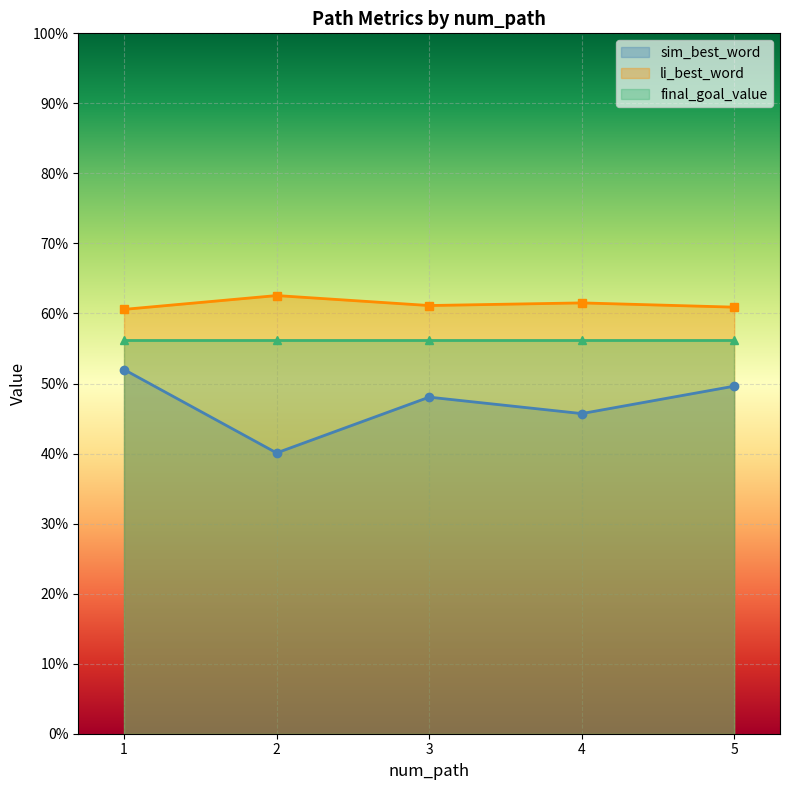

Which series changed the most between 2 and 3?

sim_best_word